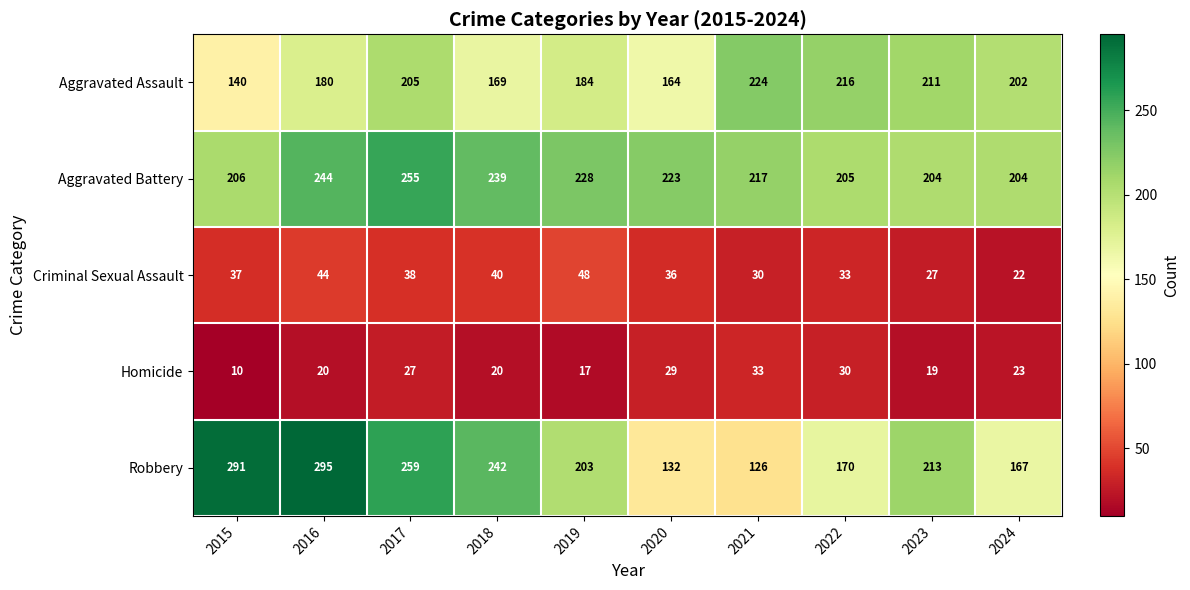

Rank the series by their maximum value, from highest to lowest.

Robbery, Aggravated Battery, Aggravated Assault, Criminal Sexual Assault, Homicide